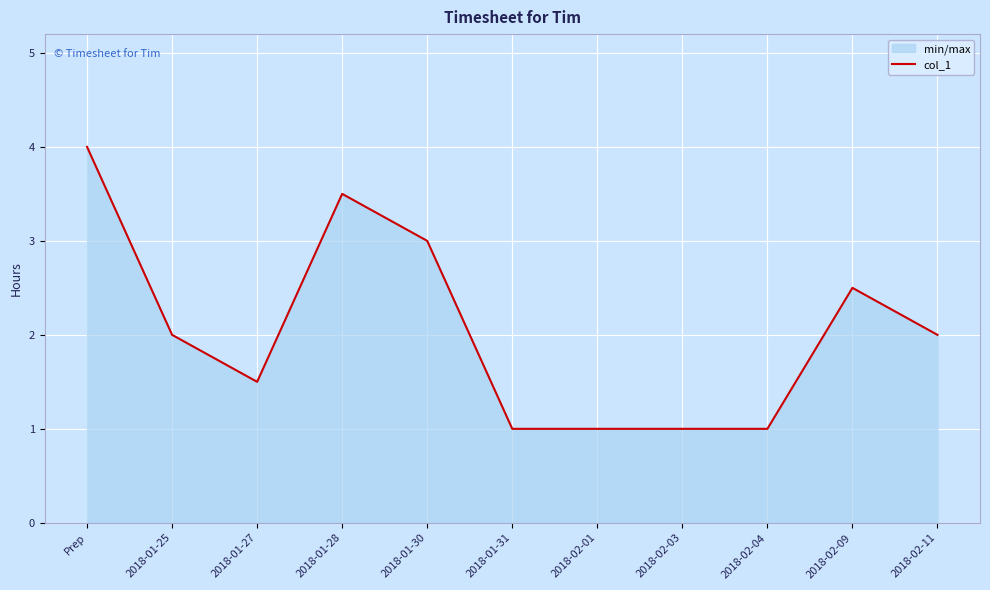

How many distinct data groups are displayed?

1